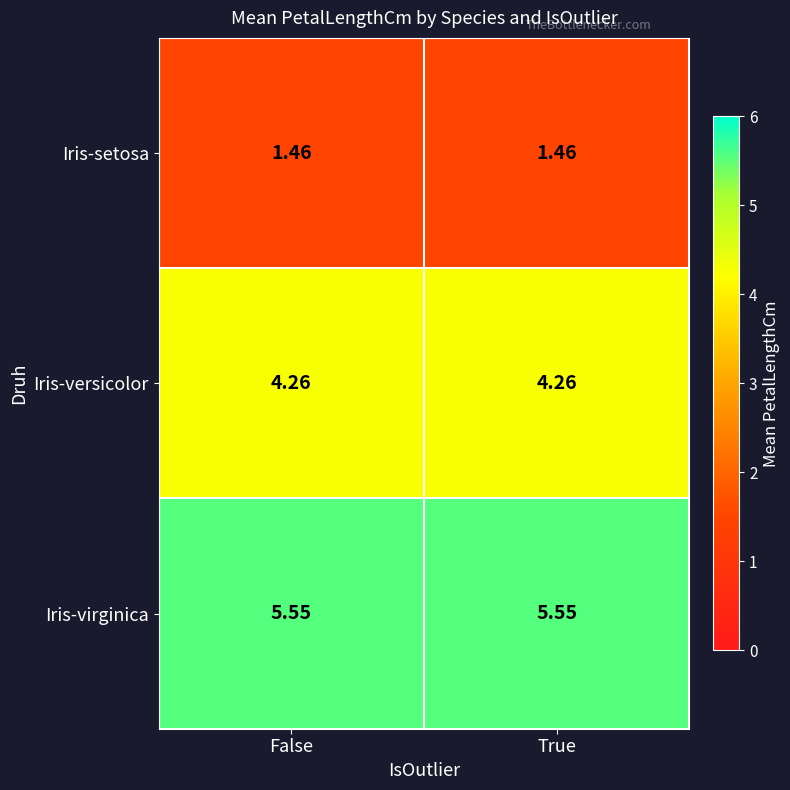

Rank the series by their average value, from lowest to highest.

Iris-setosa, Iris-versicolor, Iris-virginica